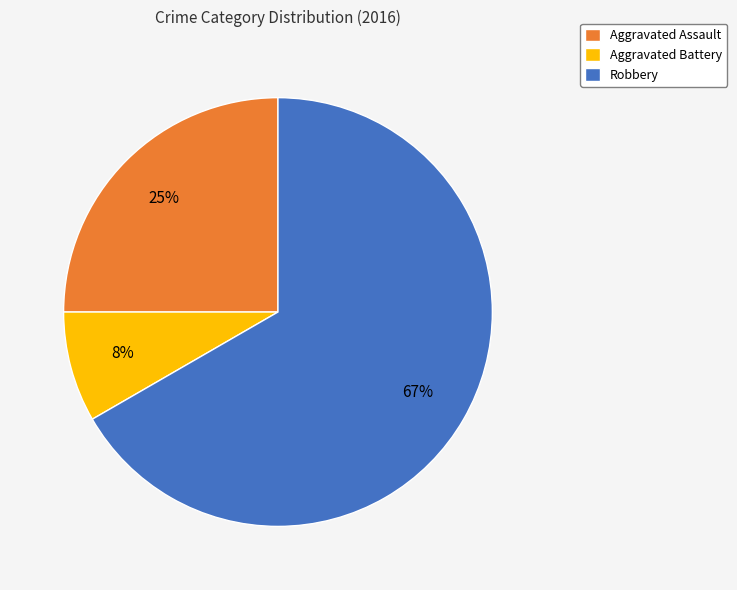

To the nearest percent, what portion does Robbery represent?

67%